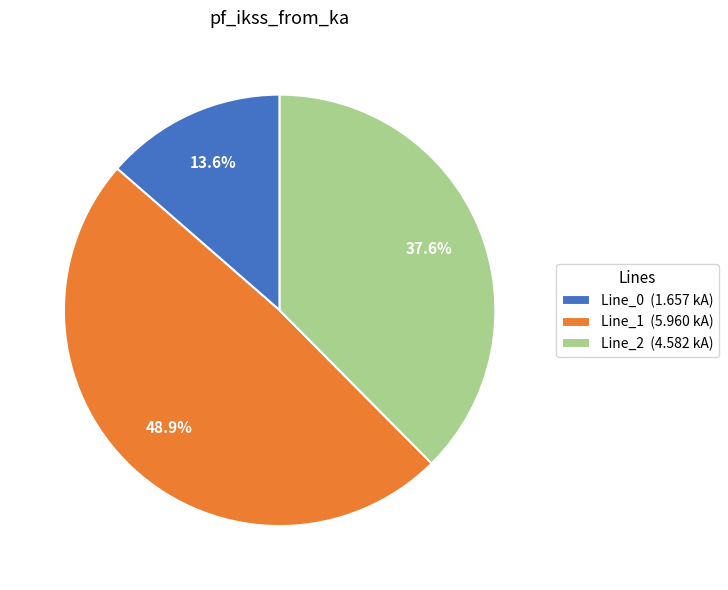

Do Line_2 and Line_0 together represent more than half of the pie?

Yes